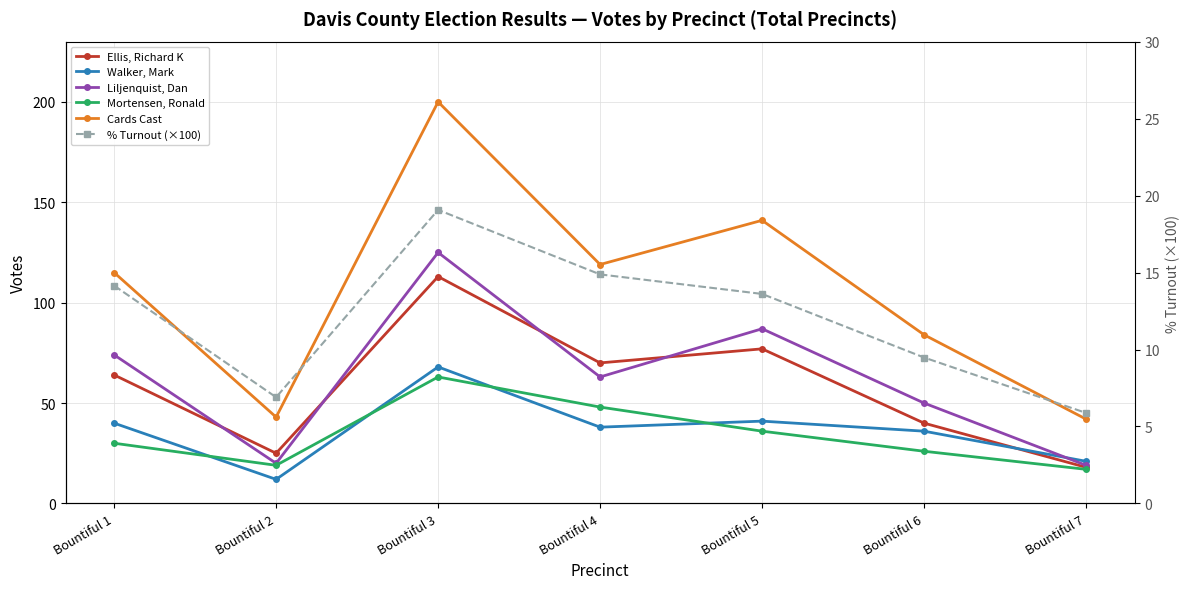

Which series has the largest total across all categories?

Cards Cast